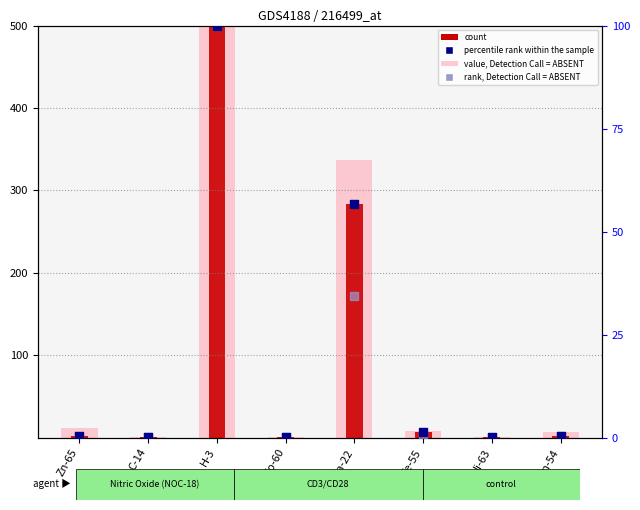

Is the value of value, Detection Call = ABSENT at Fe-55 greater than the value of count at Zn-65?

Yes